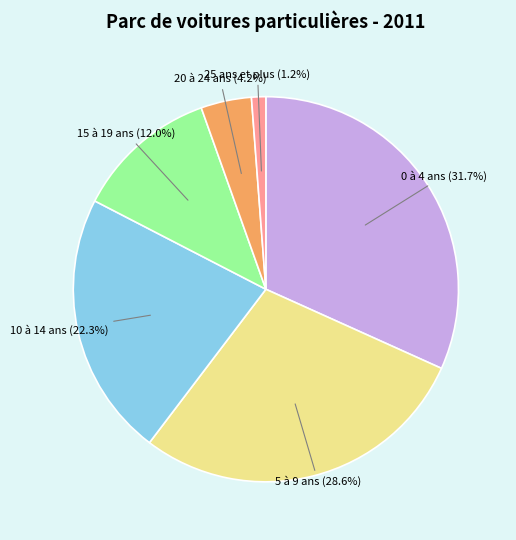

Is there a majority slice in this chart?

No